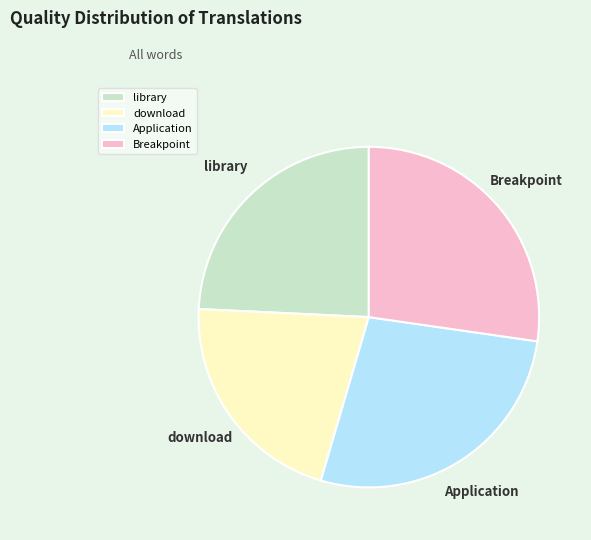

How many segments does this pie chart have?

4